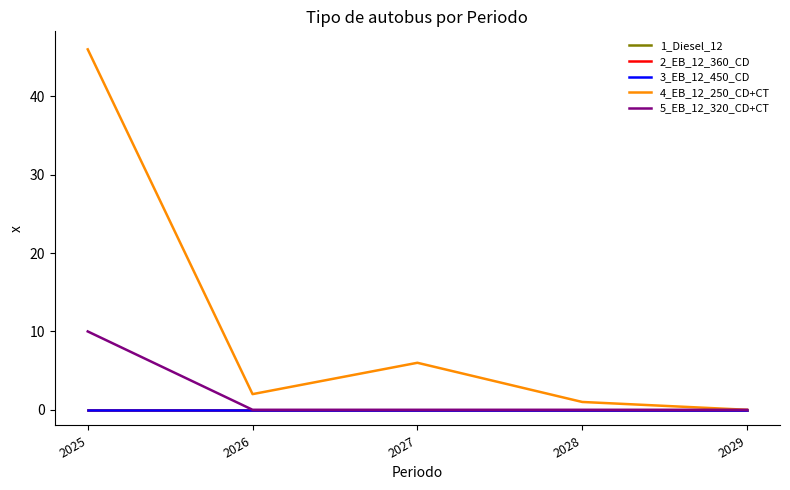

Is this an area chart (filled region under the line)?

No